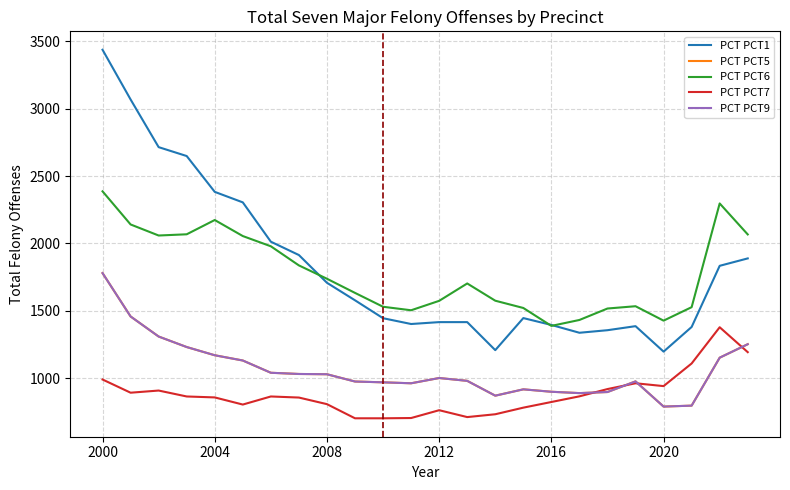

What is the highest value of the PCT PCT9 series?

1780